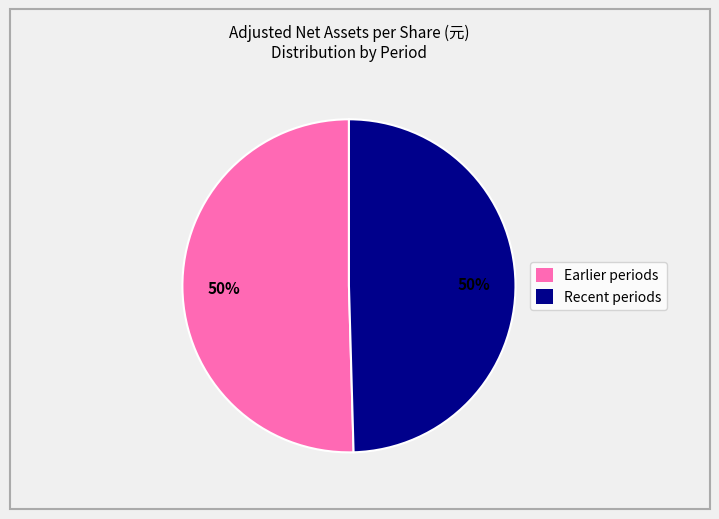

What percentage is the Recent periods slice, to the nearest percent?

50%